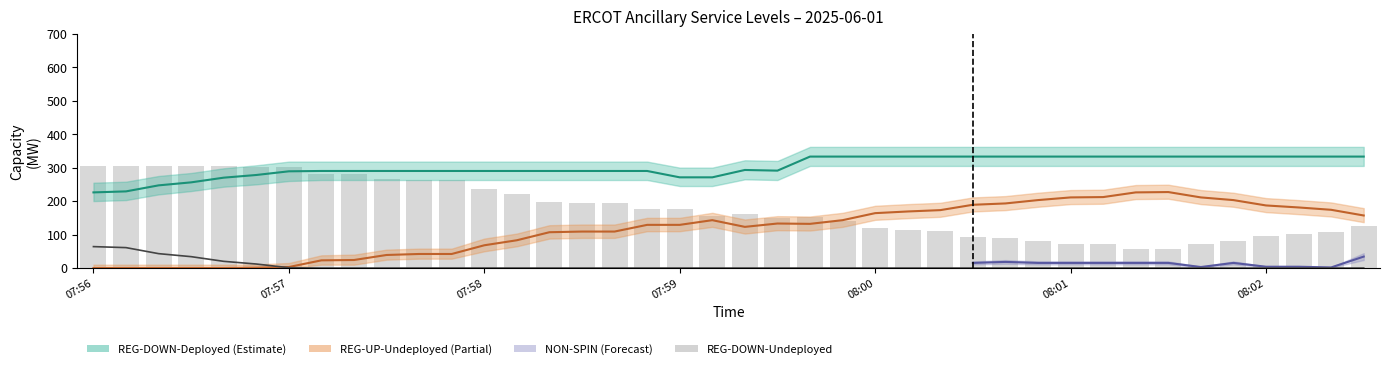

Which series has the largest total across all categories?

REG-DOWN-Deployed